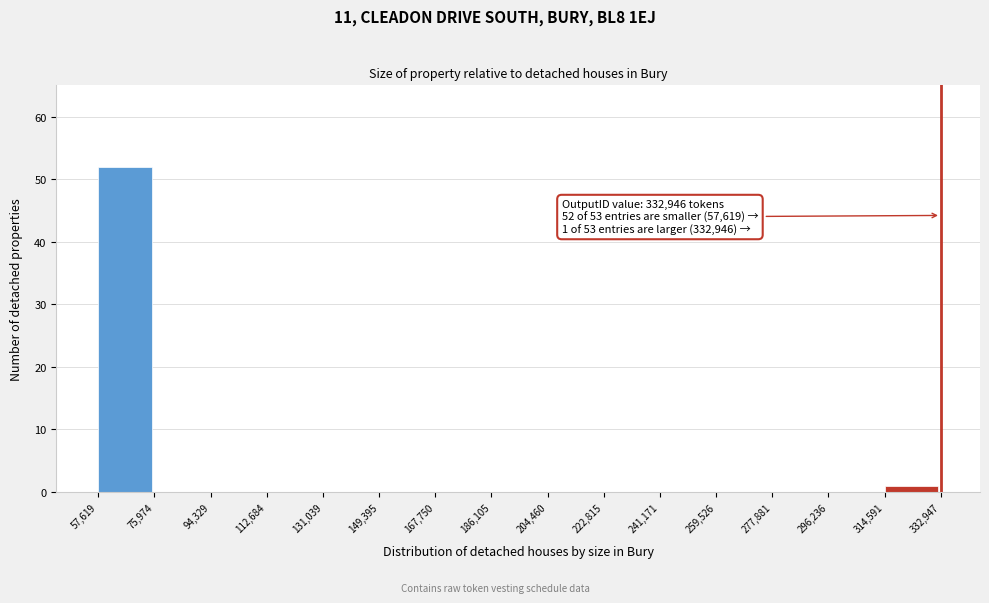

Over which range of the x-axis is the bar tallest?

57,619 to 75,974